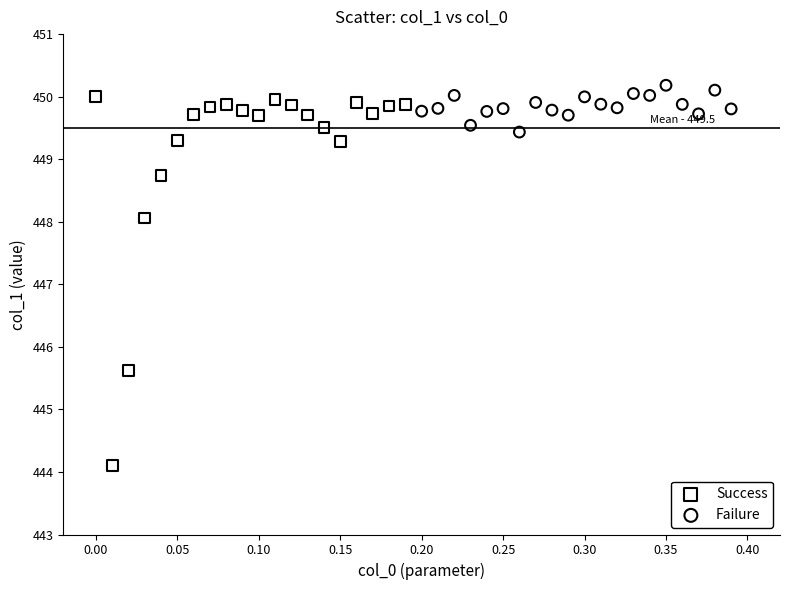

Which series reaches the minimum Y coordinate?

Success